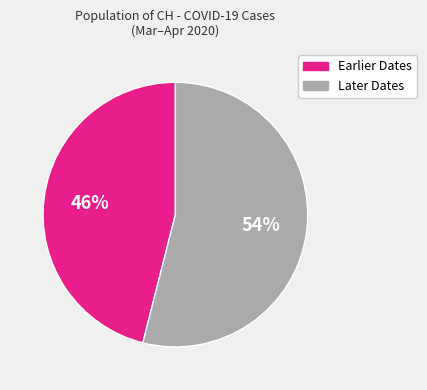

How many segments does this pie chart have?

2